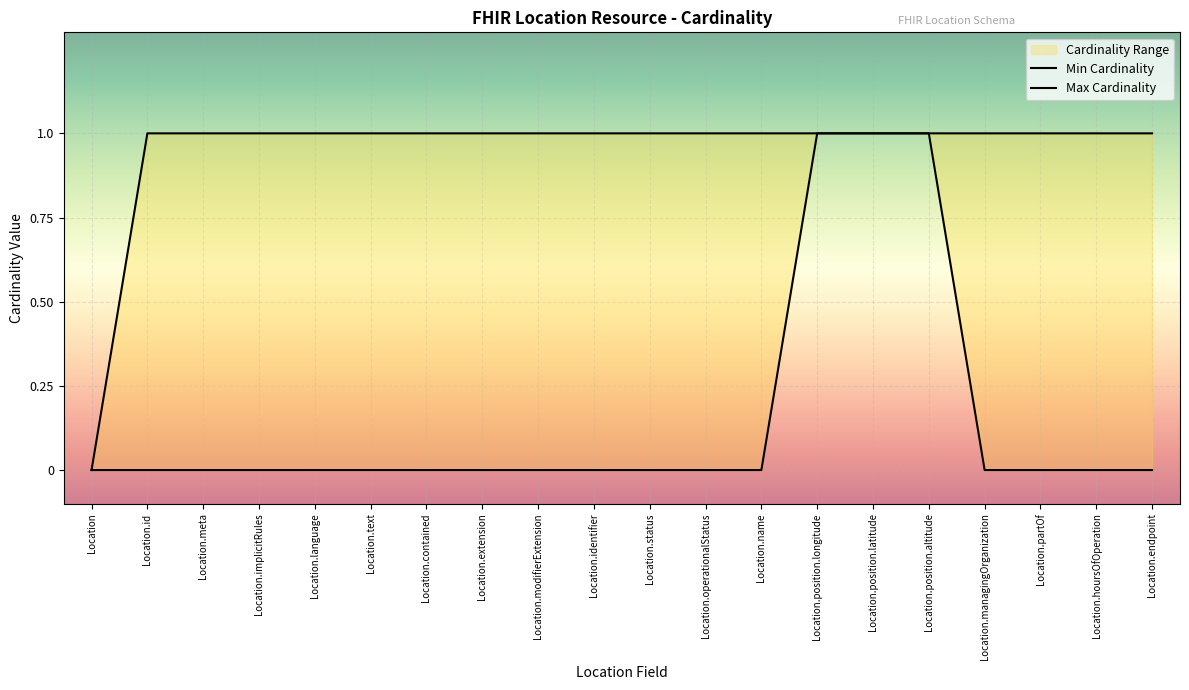

True or false: Min Cardinality and Max Cardinality intersect in this chart.

False